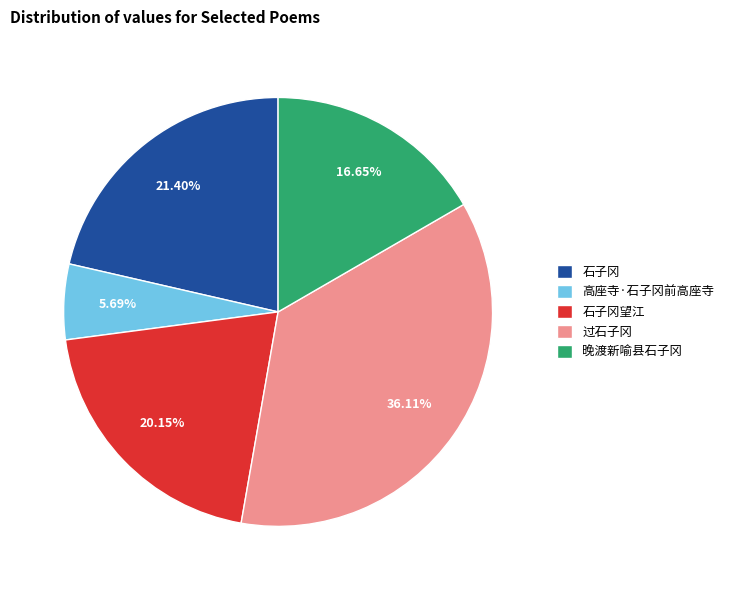

Does 晚渡新喻县石子冈 account for over 50% of the chart?

No